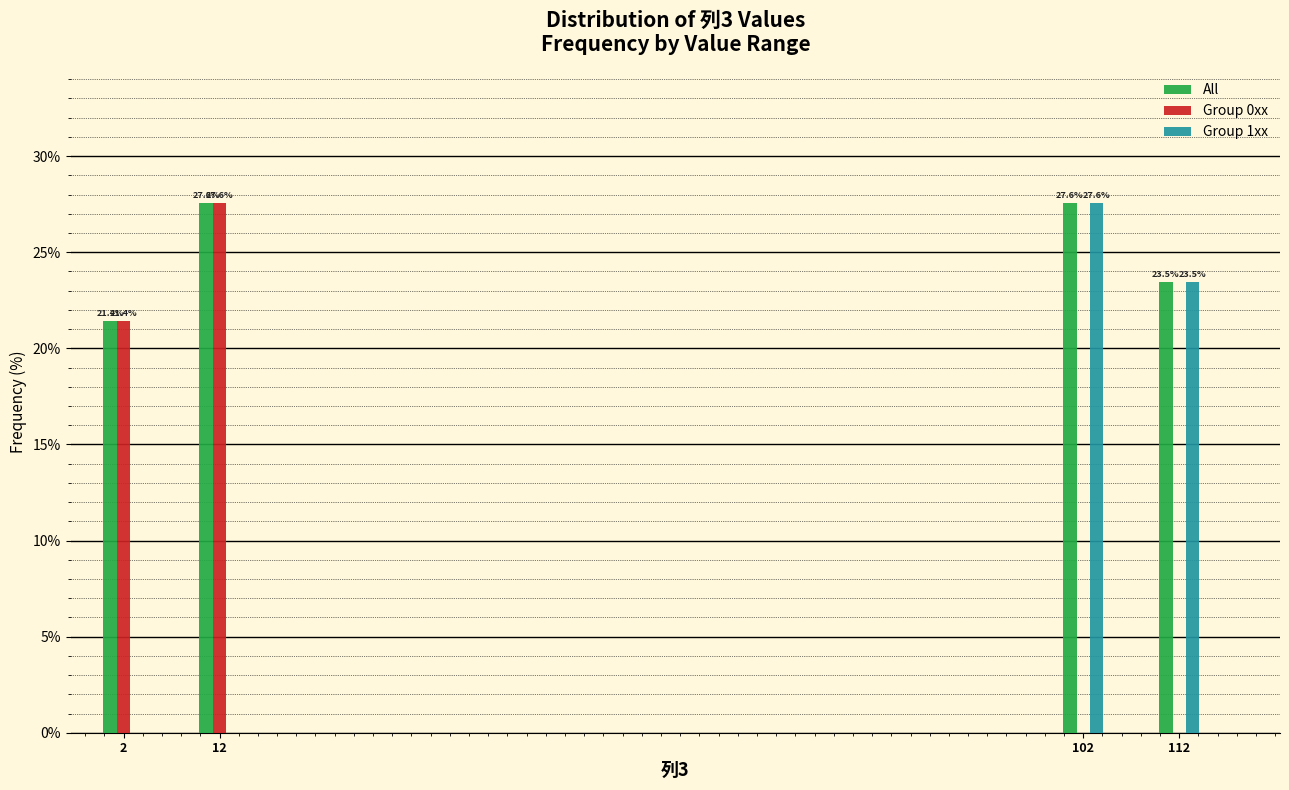

Reading right to left, extract all data points from this chart.

All: 112=23.5	102=27.6	12=27.6	2=21.4
Group 0xx: 112=0.0	102=0.0	12=27.6	2=21.4
Group 1xx: 112=23.5	102=27.6	12=0.0	2=0.0